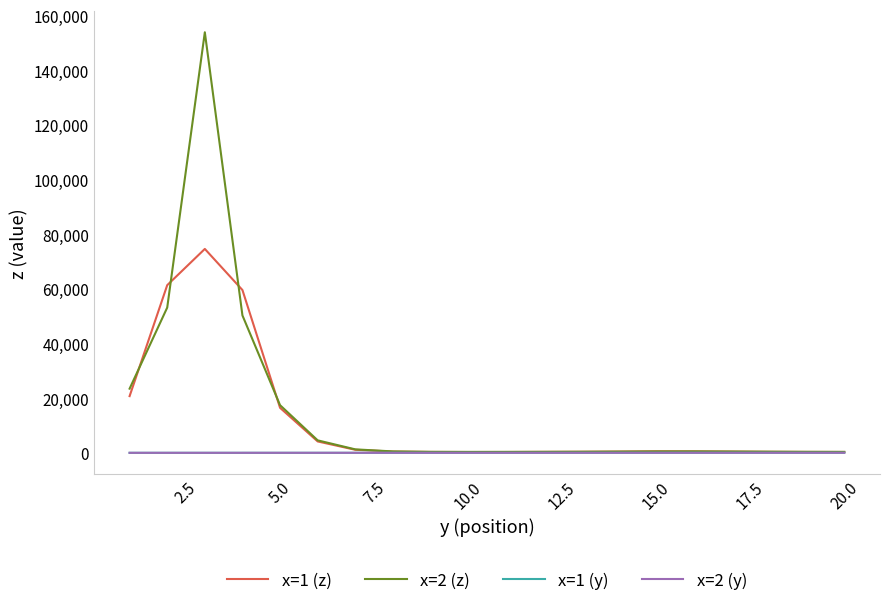

True or false: x=2 (y) and x=1 (y) intersect in this chart.

False